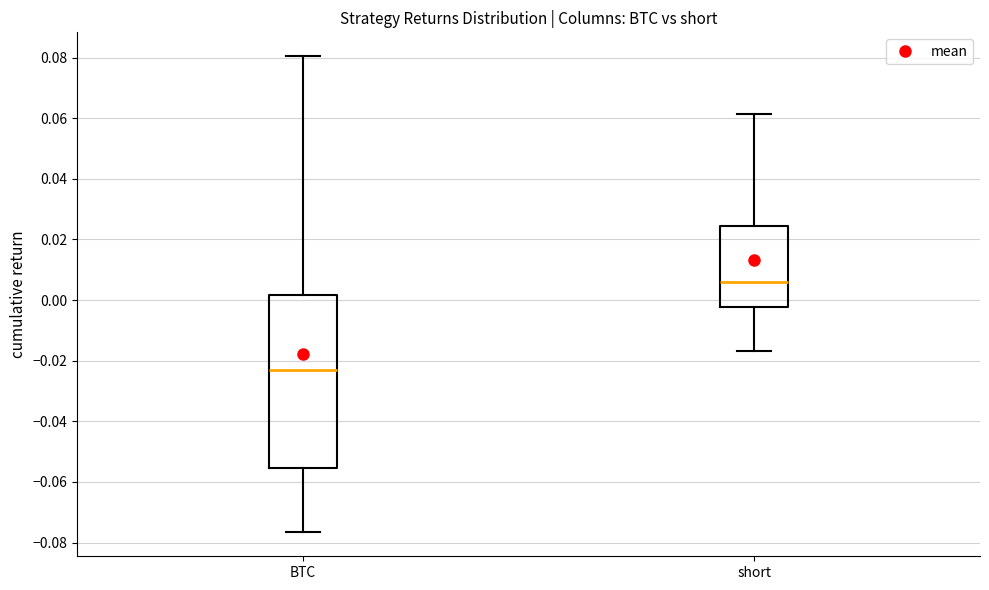

Comparing the boxes themselves (not the whiskers), which one is the tallest?

BTC